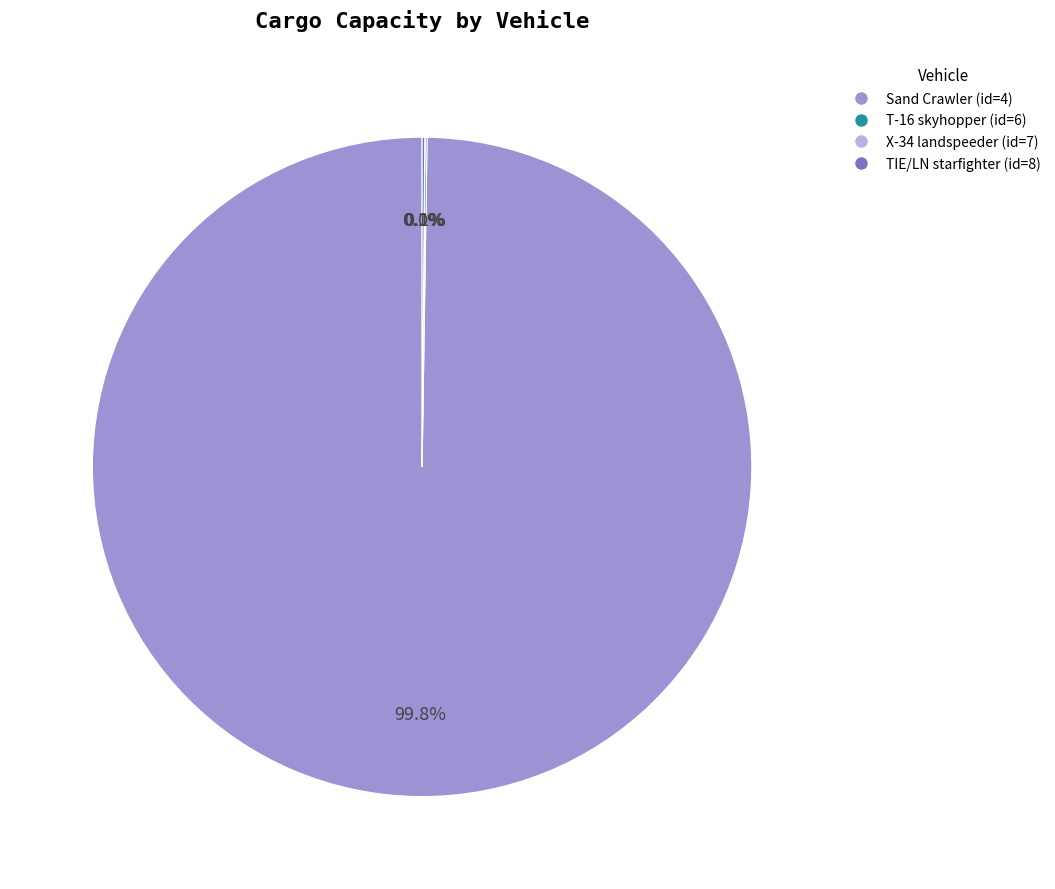

Is there any slice that represents more than half of the pie?

Yes